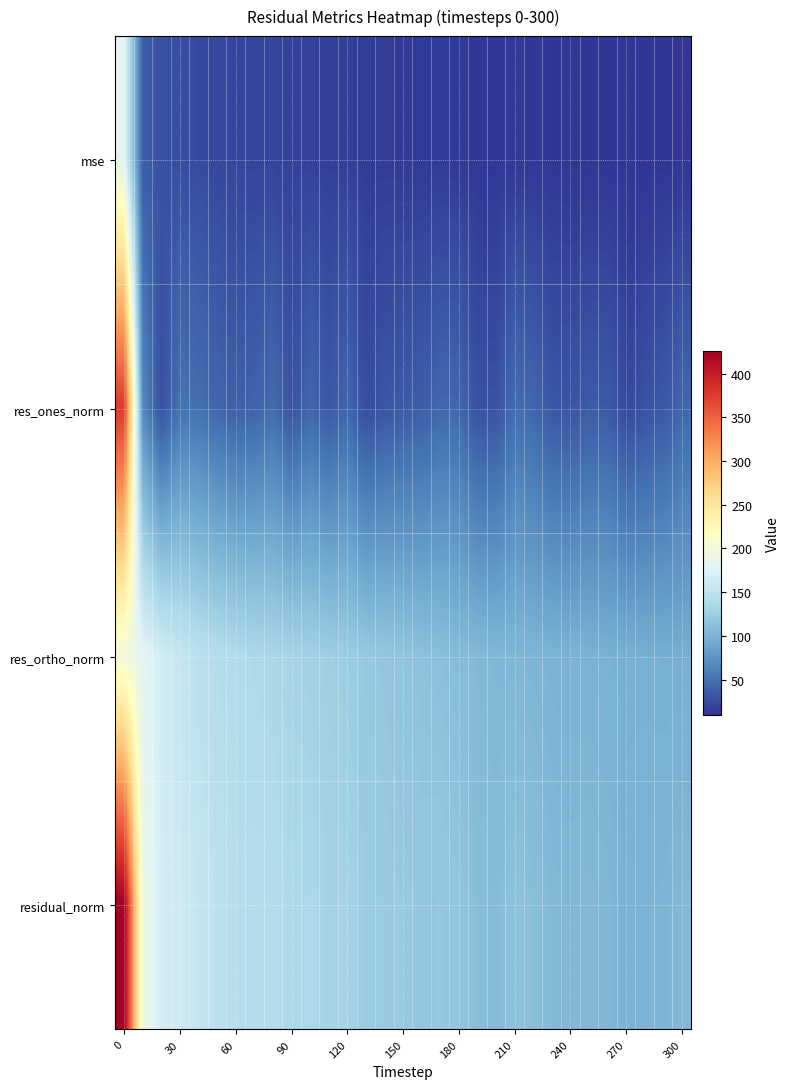

Rank the series by their maximum value, from highest to lowest.

residual_norm, res_ones_norm, res_ortho_norm, mse